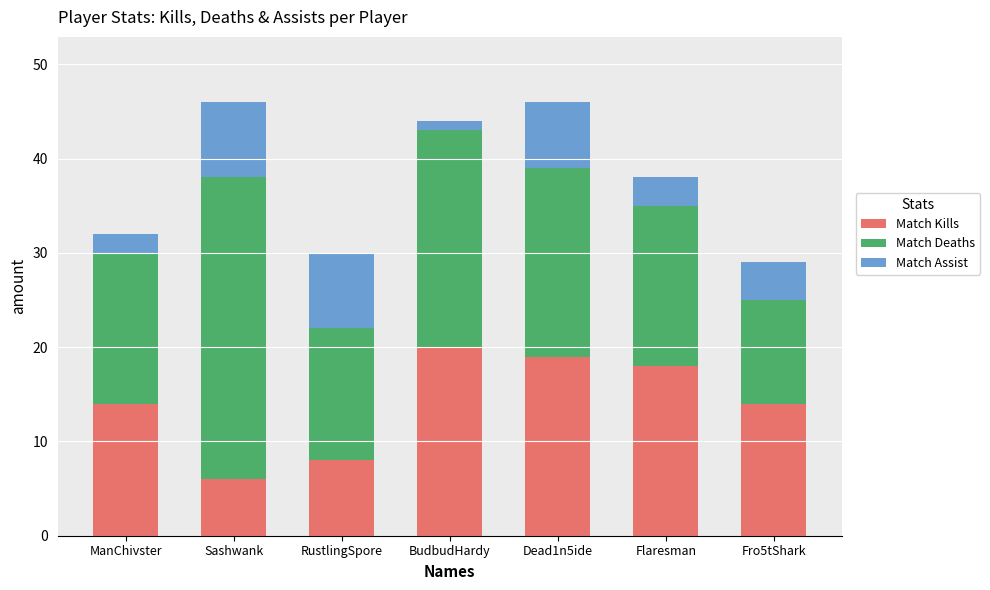

The Match Kills series shows 4 at Sashwank. True or false?

False